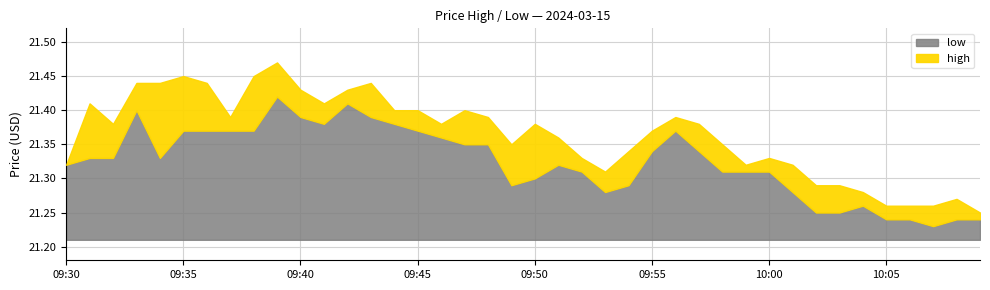

Count the low values in the range 21 to 22.

40